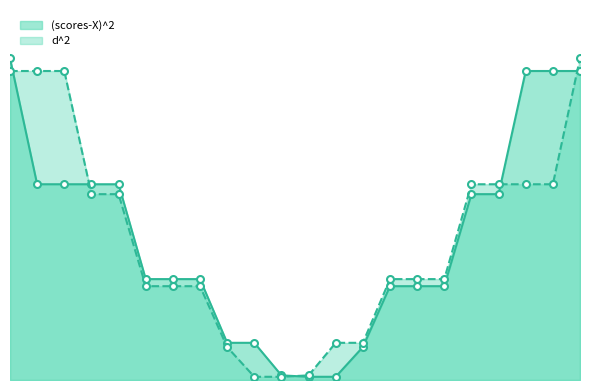

What is the difference between the maximum and minimum values in the d^2 series?

20.5